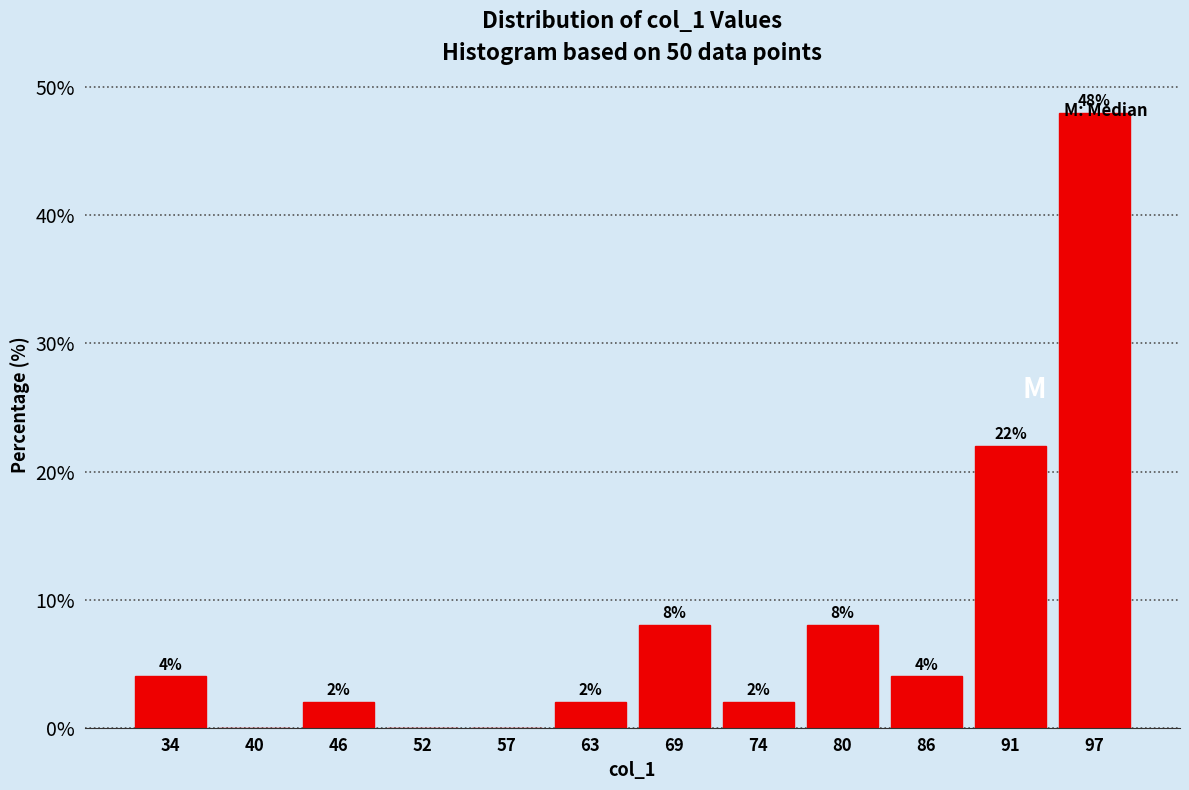

Which range on the x-axis has the tallest bar?

94 to 100